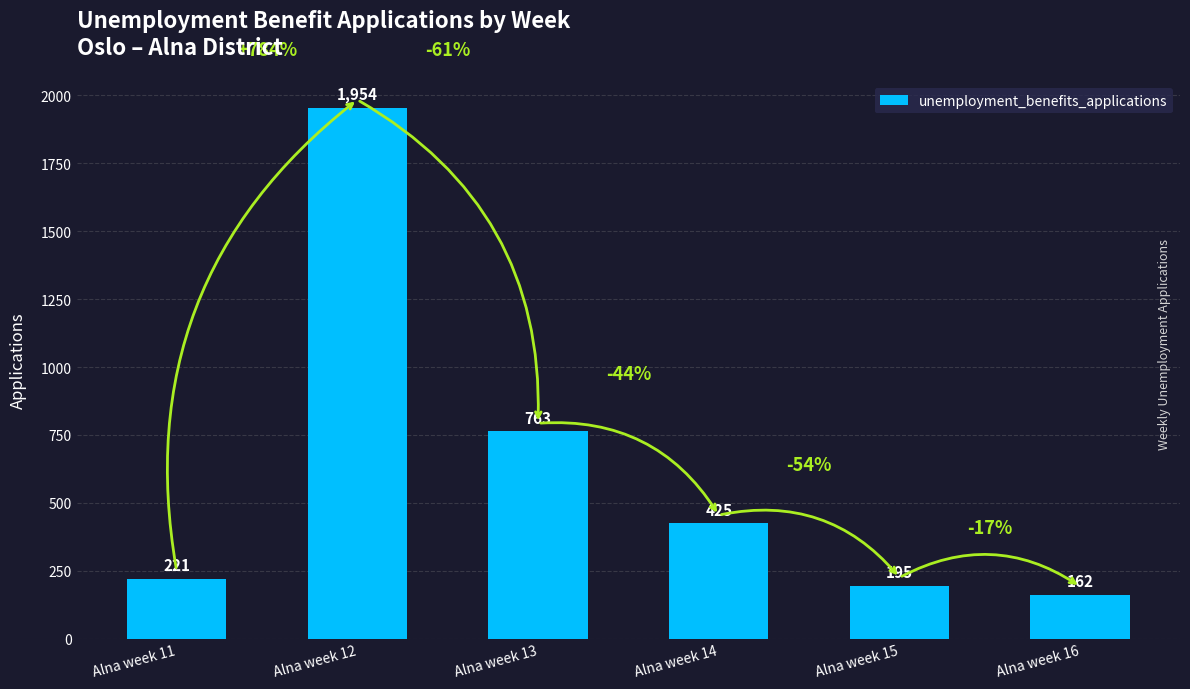

The value at Alna week 13 is 1330. True or false?

False